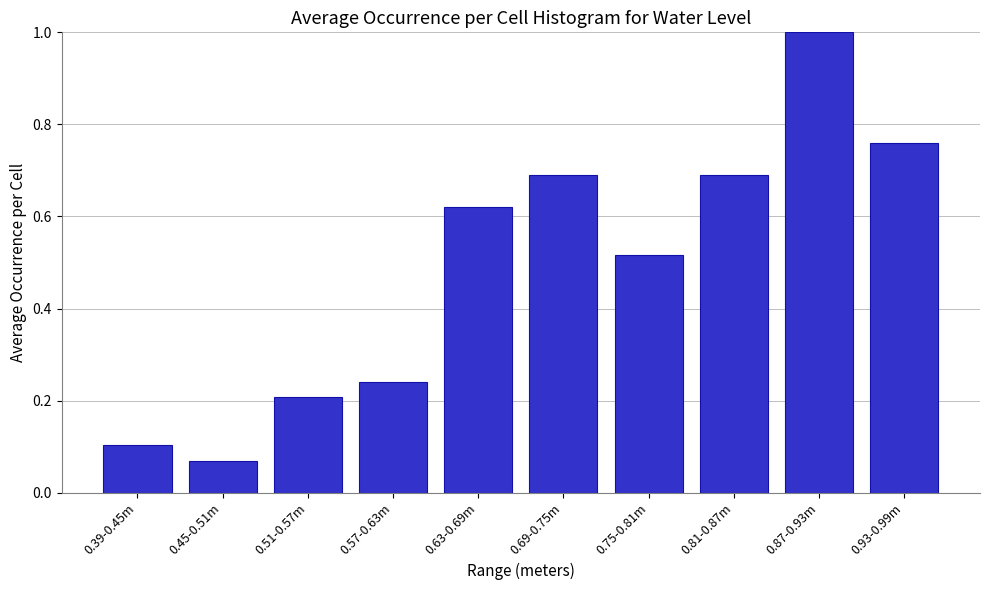

Which category has the highest value across all series?

0.87-0.93m